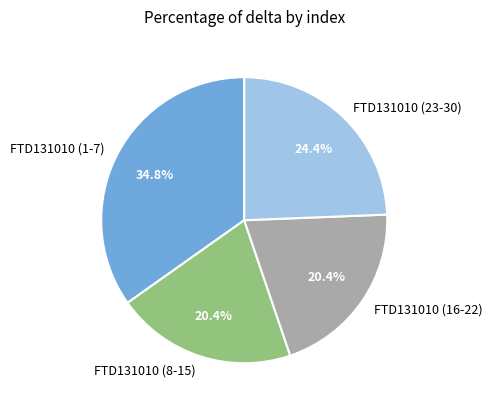

What is the ratio of the value at FTD131010 (23-30) to the value at FTD131010 (1-7)?

0.7